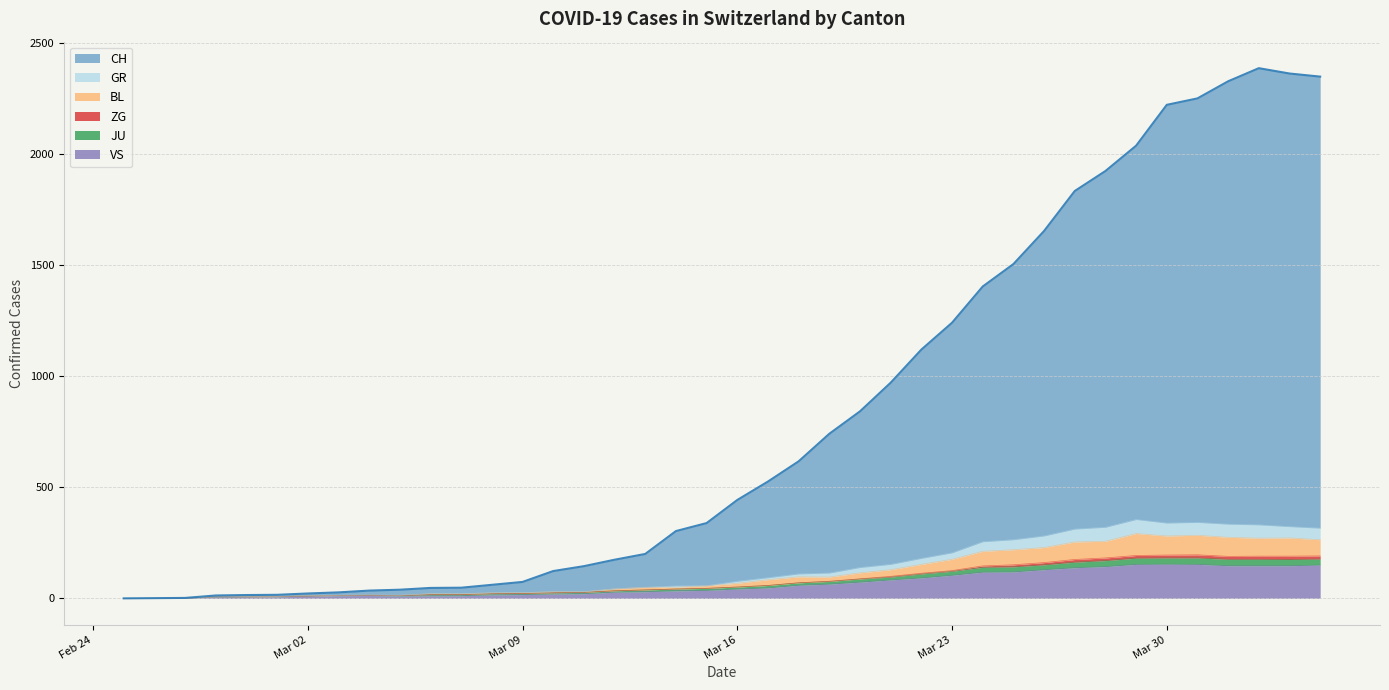

How many data points in JU are less than 51?

20